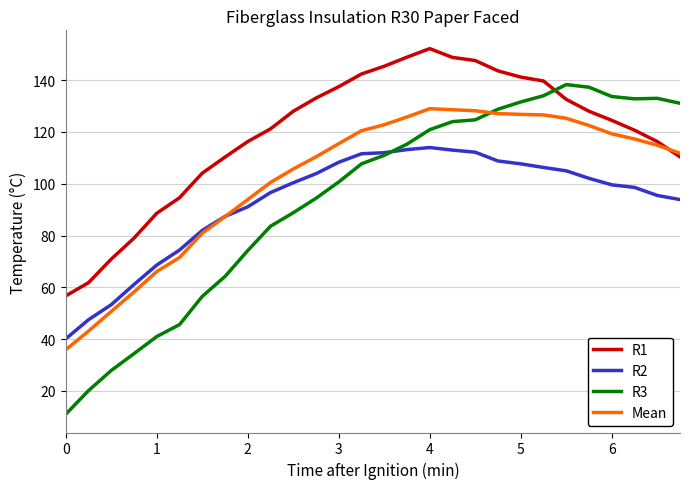

Which series has the largest range (max minus min)?

R3